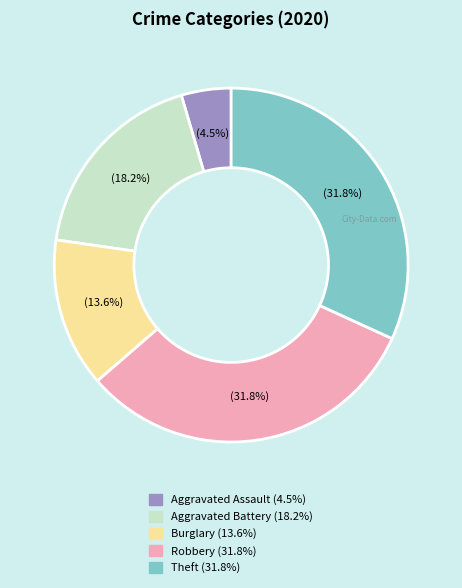

Approximately how many times larger is the value at Aggravated Assault compared to Burglary?

0.3